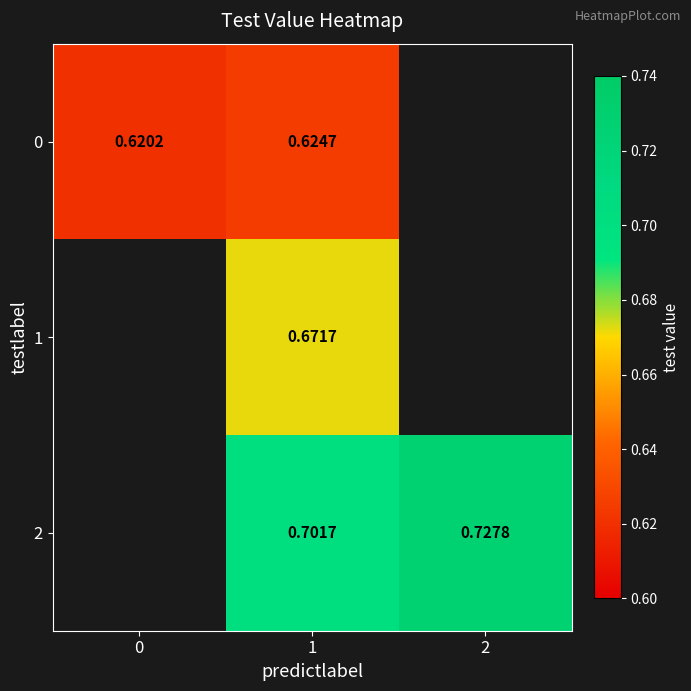

At which label does 1 first exceed 0?

1